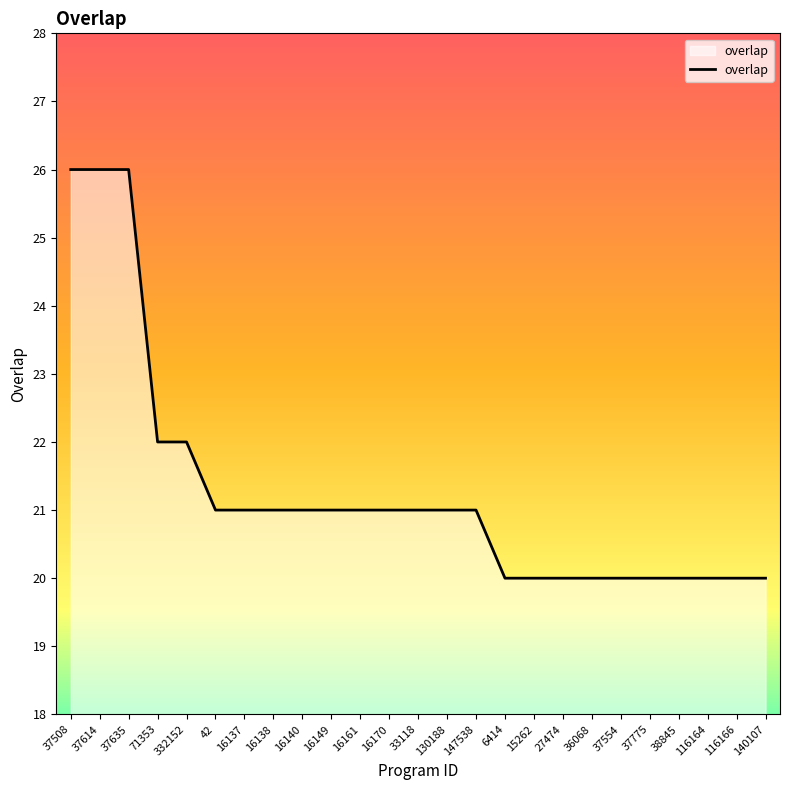

Is it true that the value at 42 is 21?

True